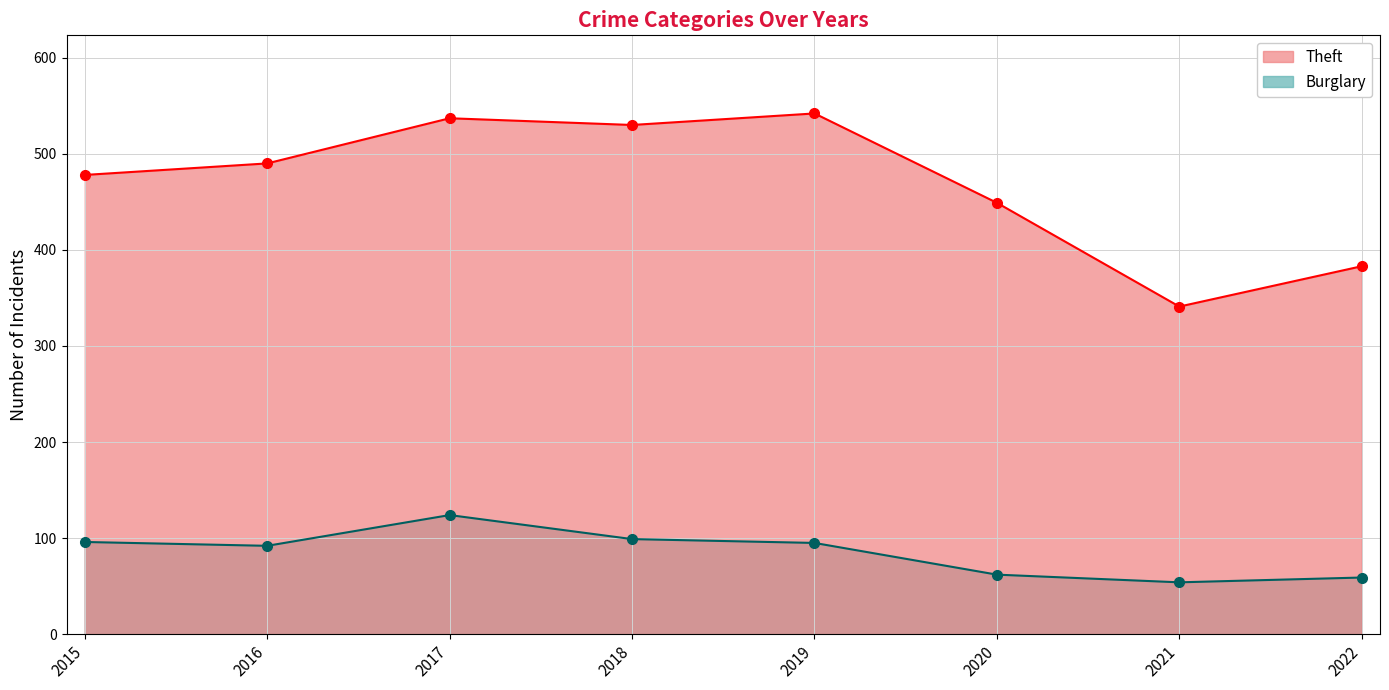

At 2016, list the series in order from largest to smallest.

Theft, Burglary